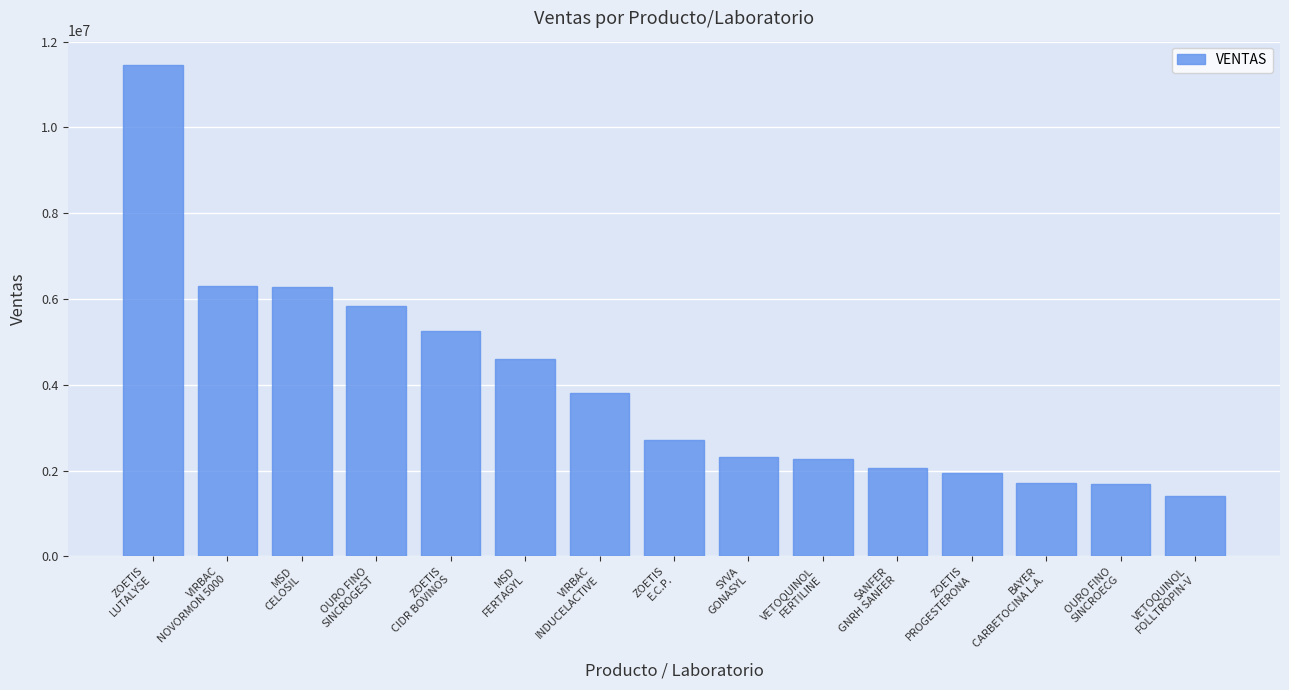

What is the difference between the maximum and minimum values?

10032727.9